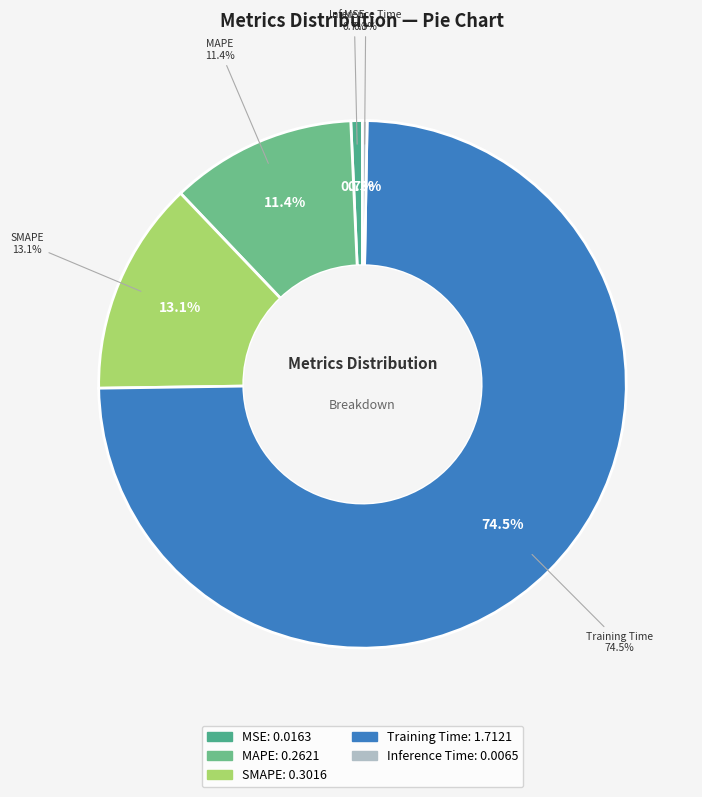

How many slices are in this pie chart?

5